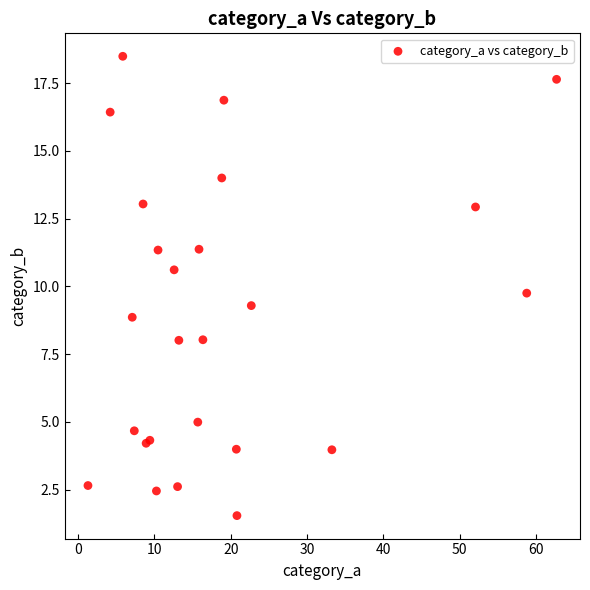

What Y value in the scatter plot is closest to 10?

9.8